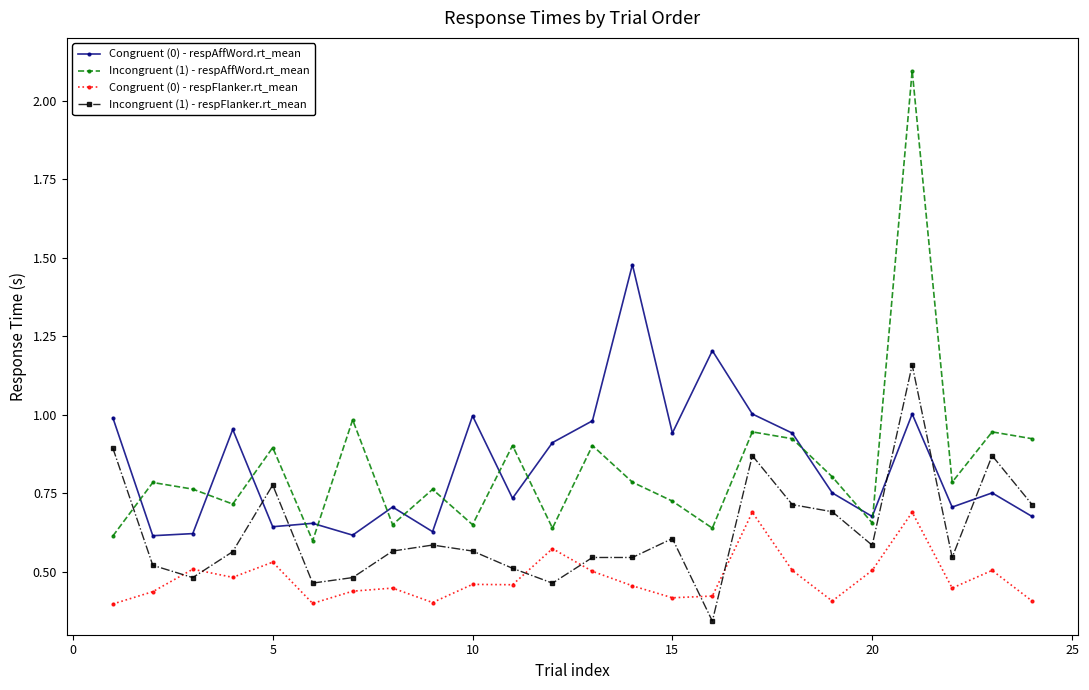

True or false: Congruent (0) - respAffWord.rt_mean and Congruent (0) - respFlanker.rt_mean cross at least once.

False